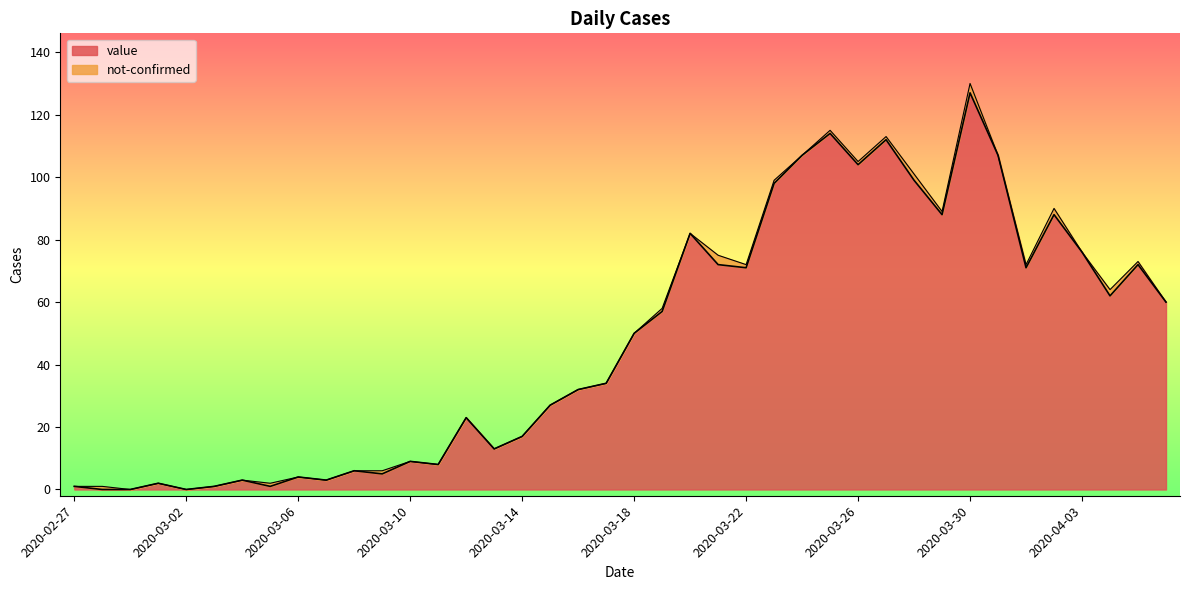

The value series shows 9 at 2020-03-10. True or false?

True